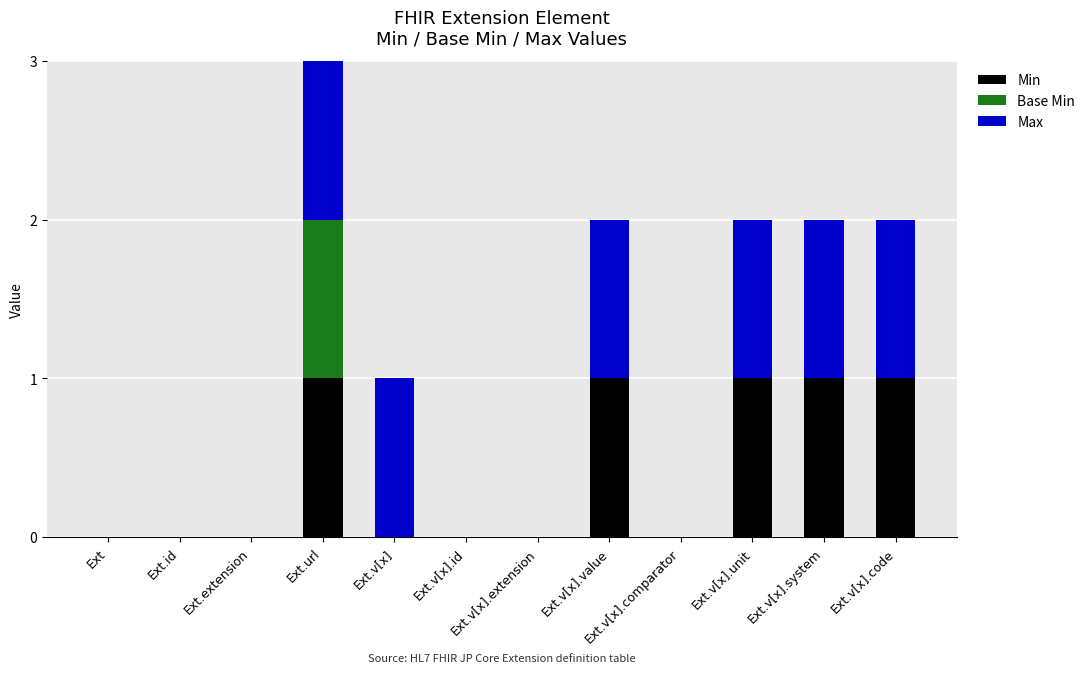

True or false: Min has a value of 2 at Ext.v[x].system.

False